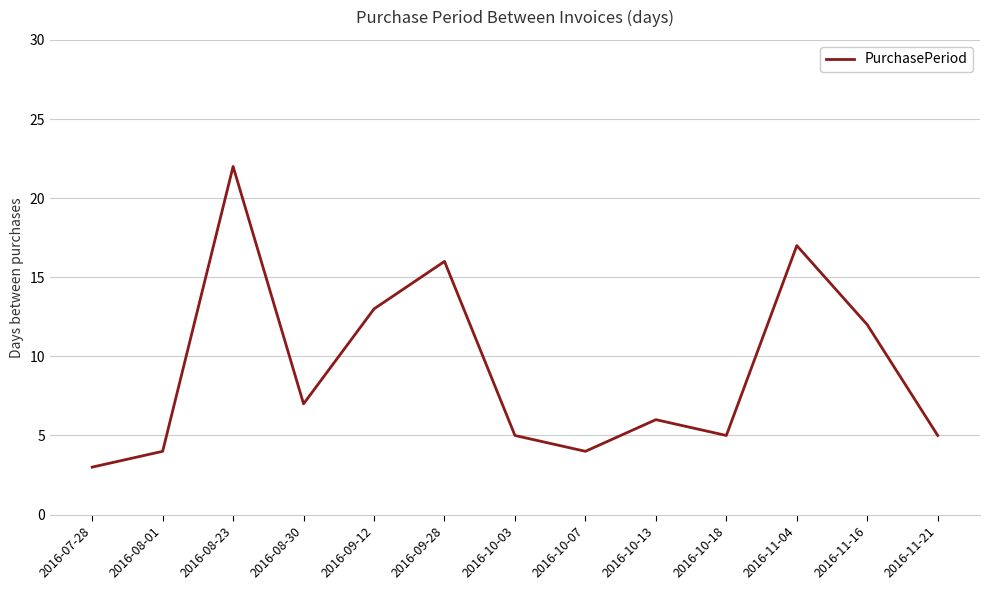

Is it true that the value at 2016-07-28 is 5?

False